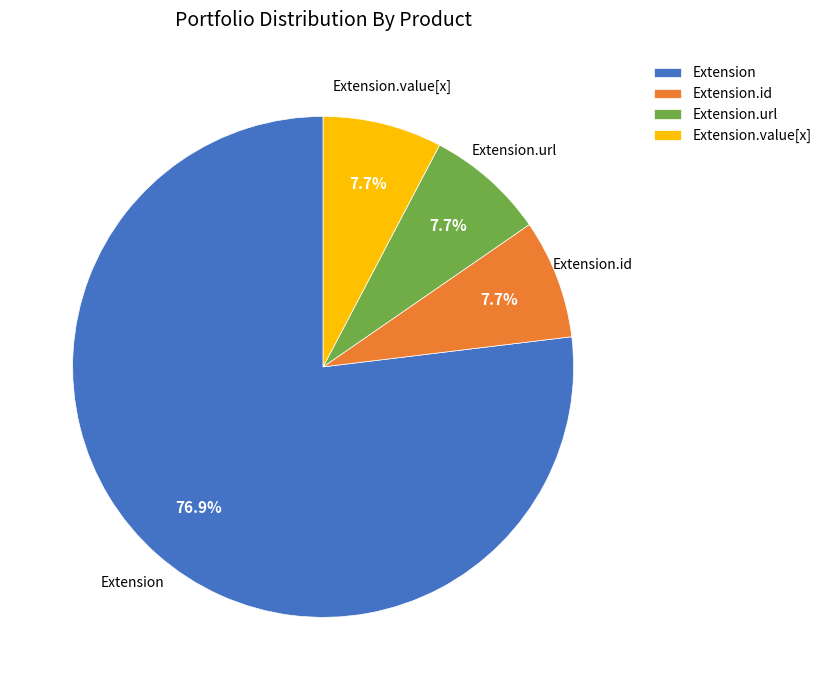

Which slice is the largest?

Extension